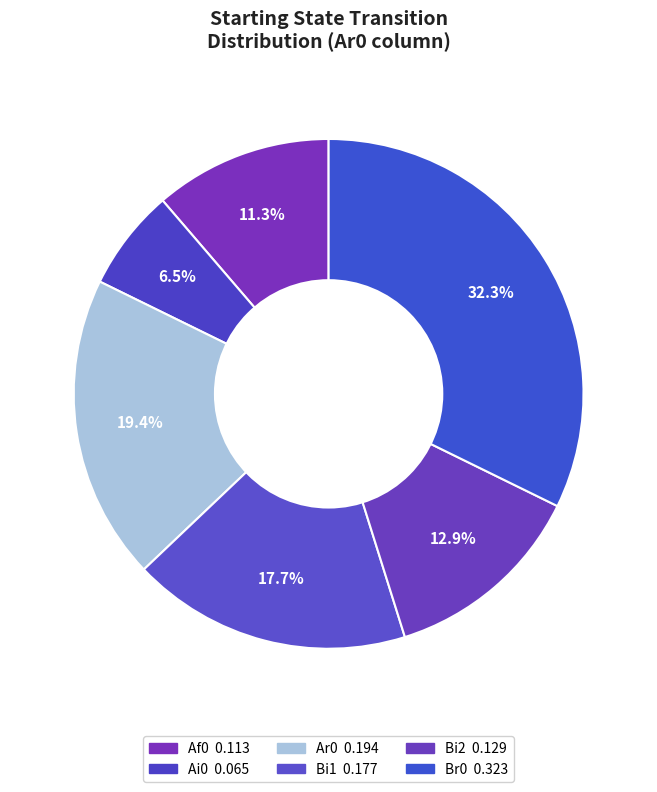

Is it true that Af0 is 11% of the pie?

True